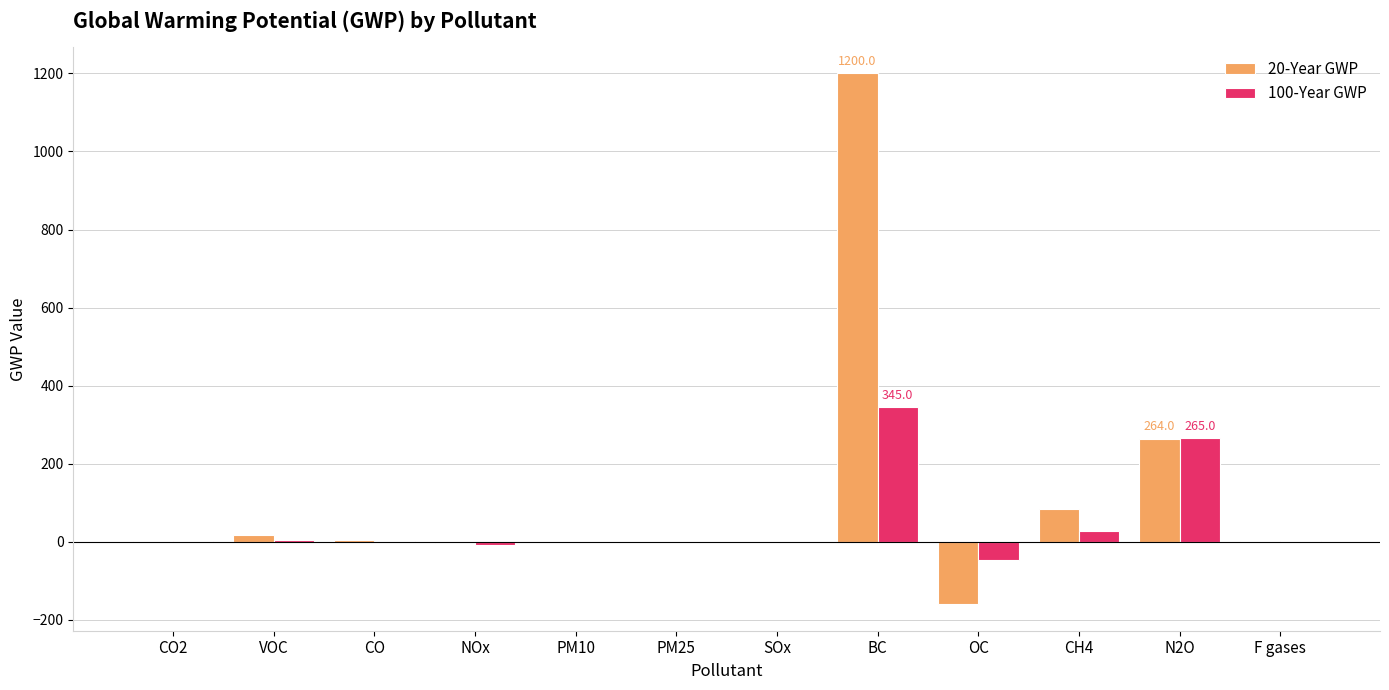

What is the approximate value of 100-Year GWP at OC?

-46.0